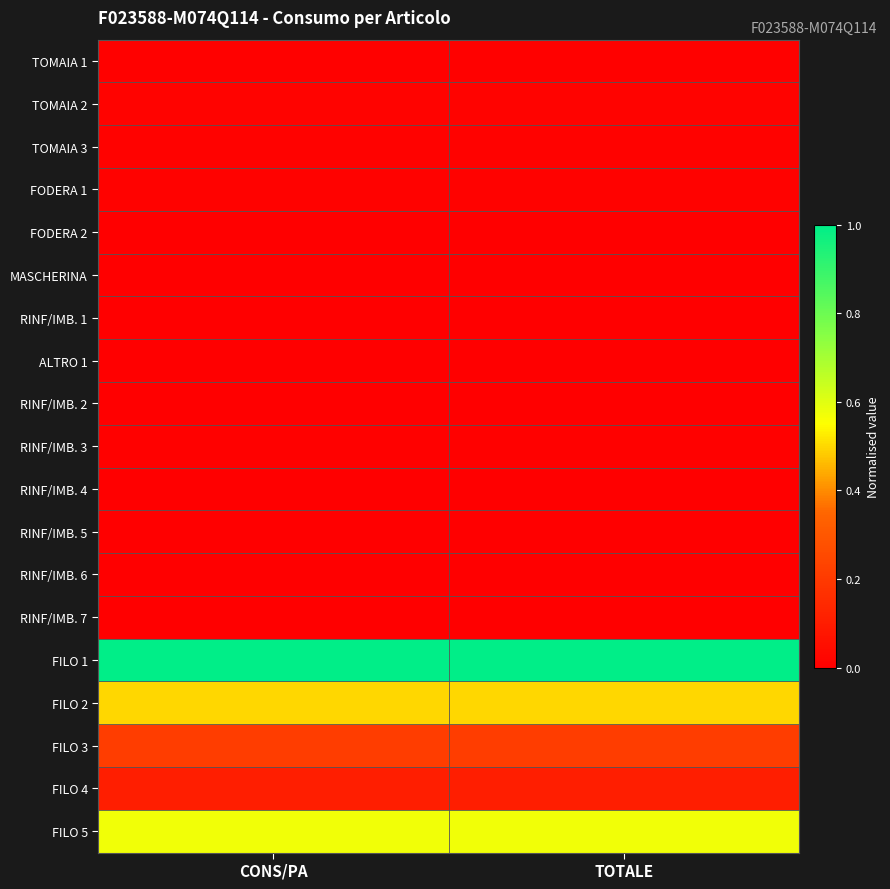

At how many categories does at least one series exceed 0?

2